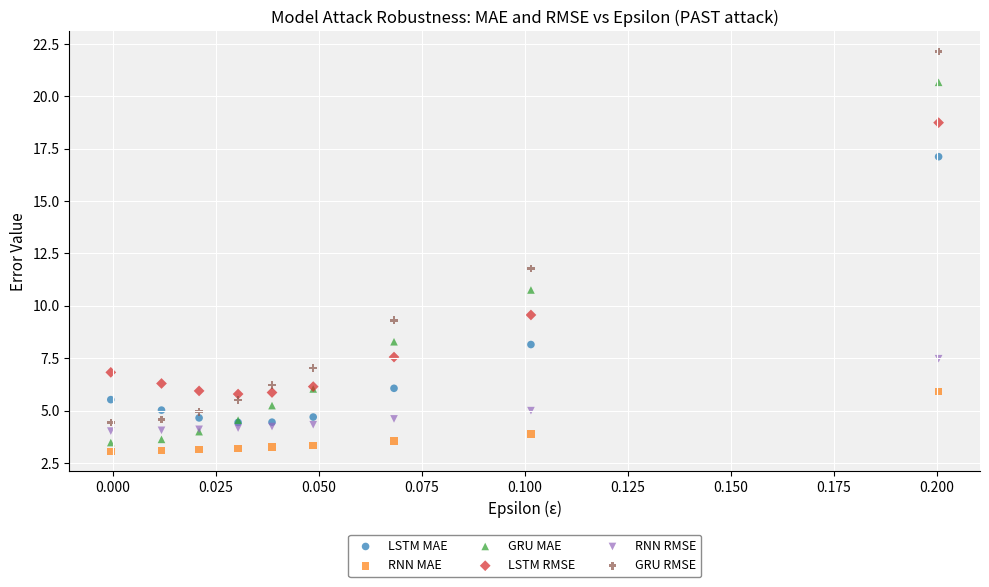

In the GRU RMSE series, what Y value is closest to 13?

11.8